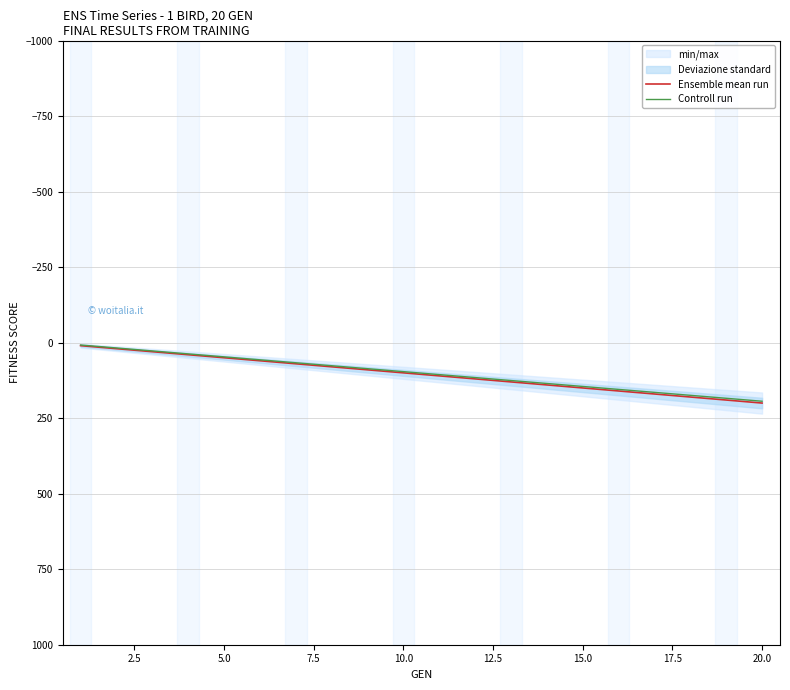

Reading right to left, extract all data points from this chart.

Ensemble mean run: 200.0	190.0	180.0	170.0	160.0	150.0	140.0	130.0	120.0	110.0	100.0	90.0	80.0	70.0	60.0	50.0	40.0	30.0	20.0	10.0
Controll run: 194.0	184.2	174.4	164.6	154.8	145.0	135.2	125.4	115.6	105.8	96.0	86.2	76.4	66.6	56.8	47.0	37.2	27.4	17.6	7.8